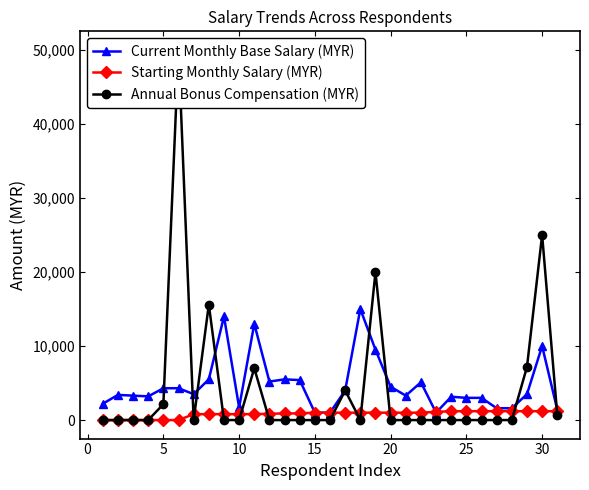

True or false: Current Monthly Base Salary (MYR) has more than 0 interior local peaks.

True